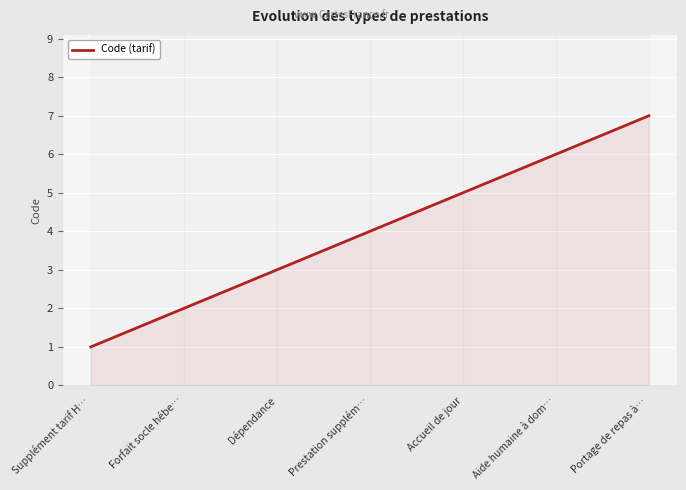

The chart shows a value of 2 at Aide humaine à dom…. True or false?

False